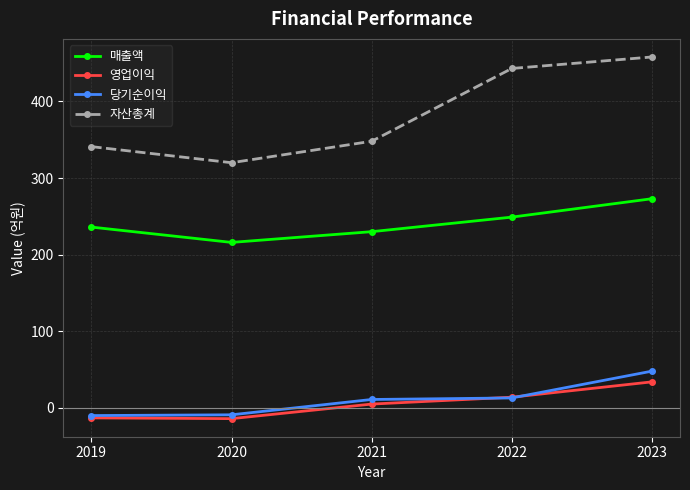

Which series changed the most between 2019 and 2022?

자산총계